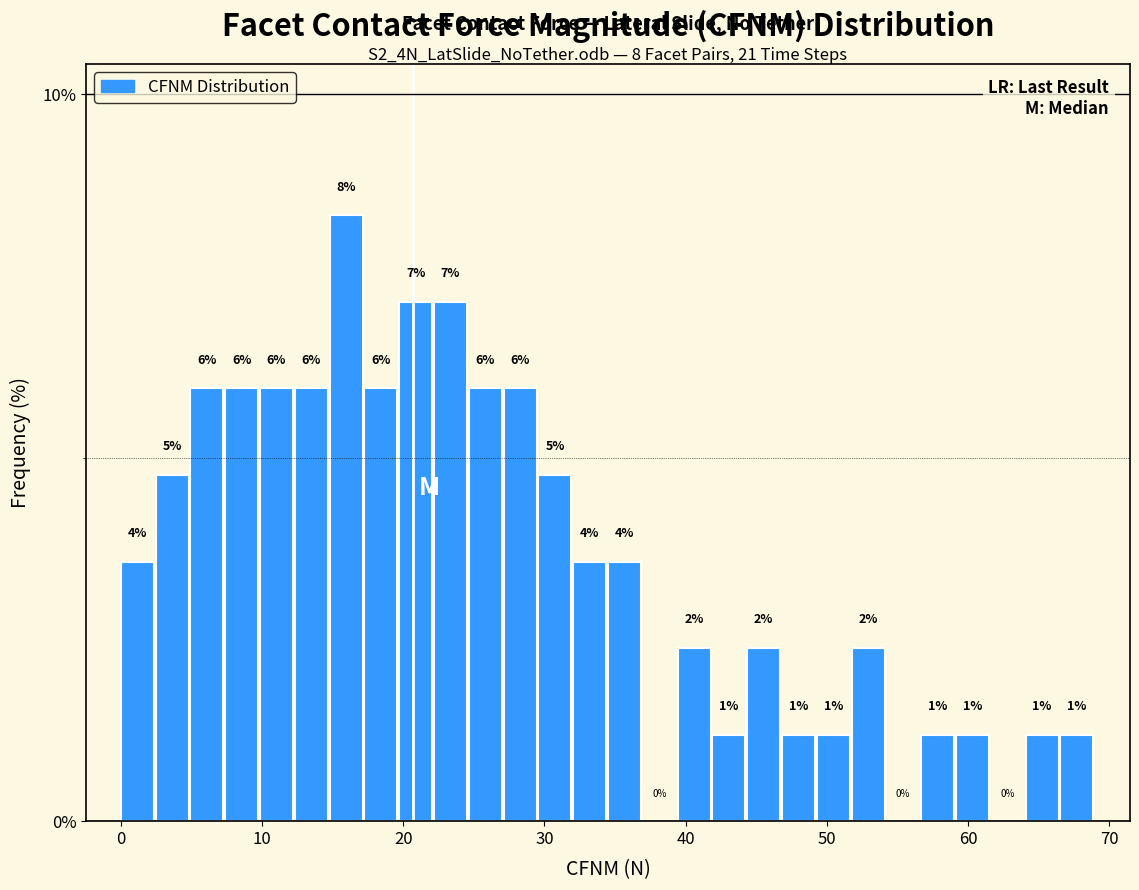

Read against the x-axis, roughly where is the centre of the tallest bar?

16